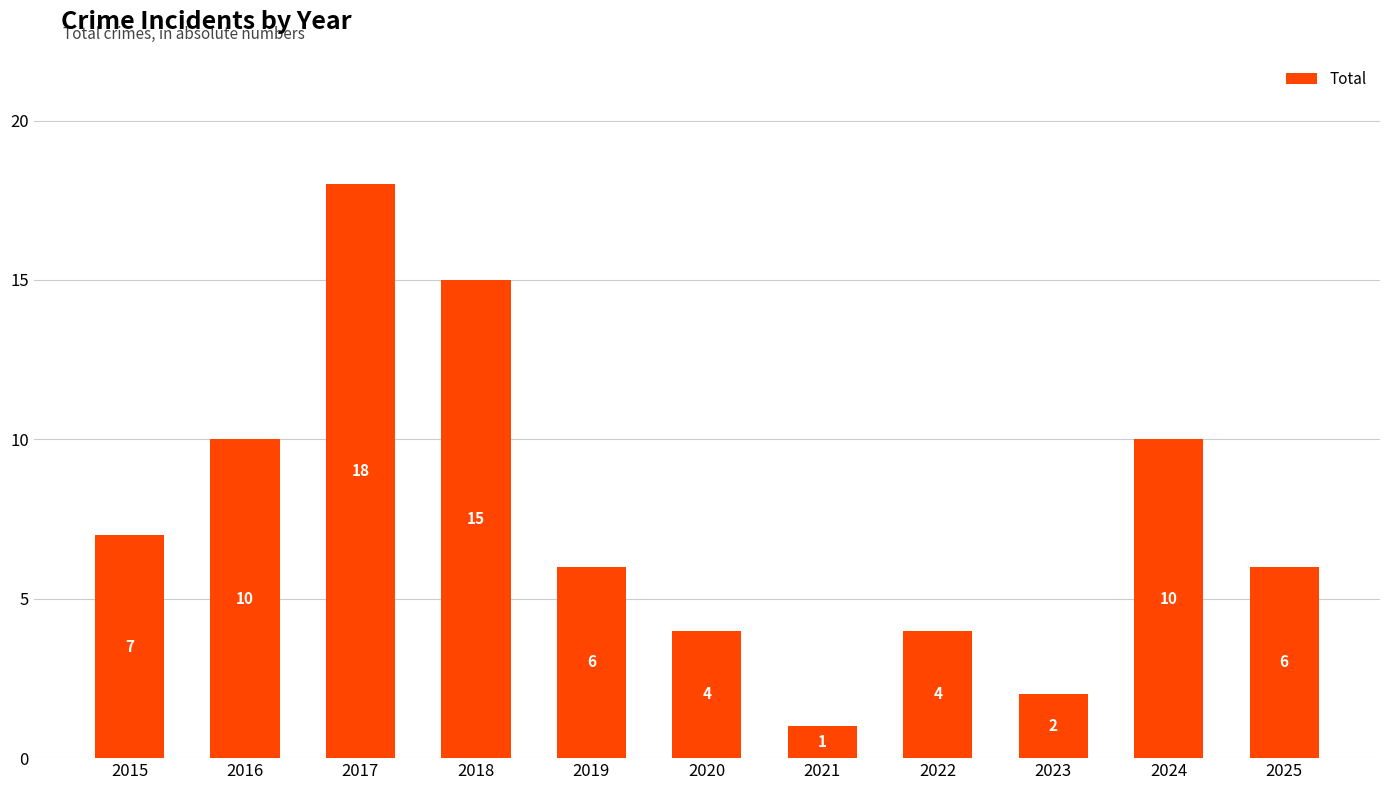

Which has a higher value, 2015 or 2017?

2017